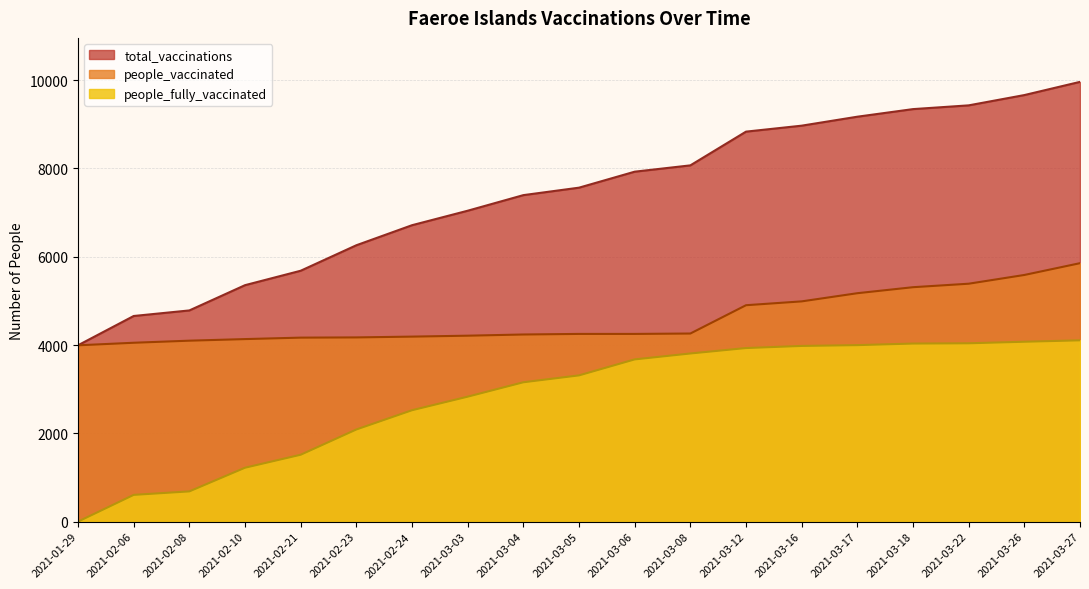

True or false: total_vaccinations has a value of 13359 at 2021-03-27.

False